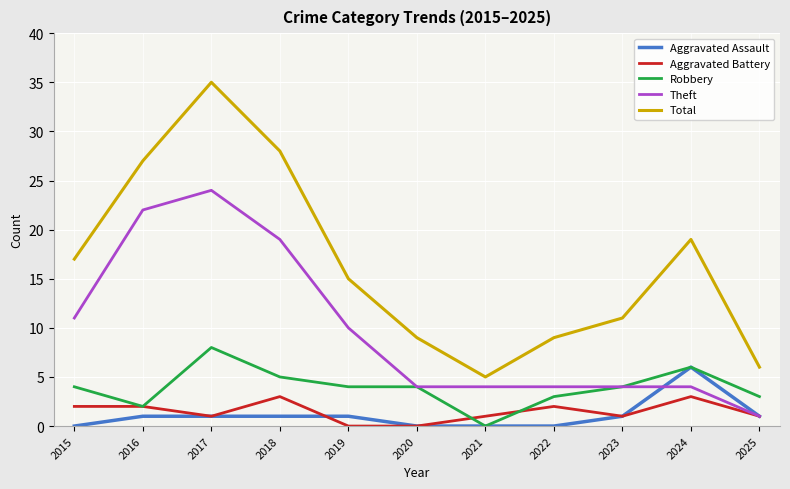

True or false: Total and Robbery cross at least once.

False